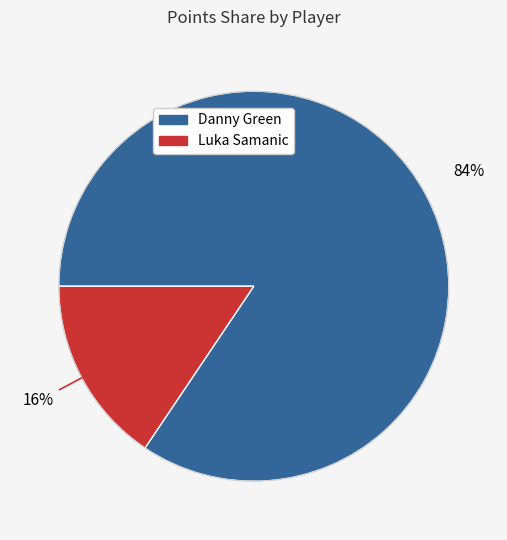

Is there any slice that represents more than half of the pie?

Yes